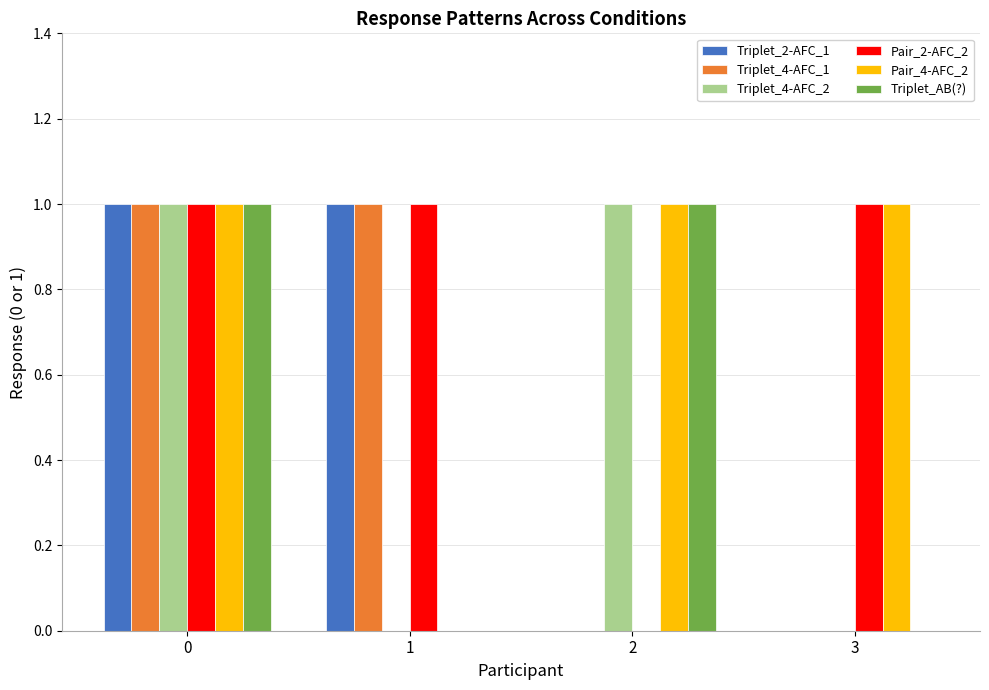

Reading right to left, extract all data points from this chart.

Triplet_2-AFC_1: 0	0	1	1
Triplet_4-AFC_1: 0	0	1	1
Triplet_4-AFC_2: 0	1	0	1
Pair_2-AFC_2: 1	0	1	1
Pair_4-AFC_2: 1	1	0	1
Triplet_AB(?): 0	1	0	1